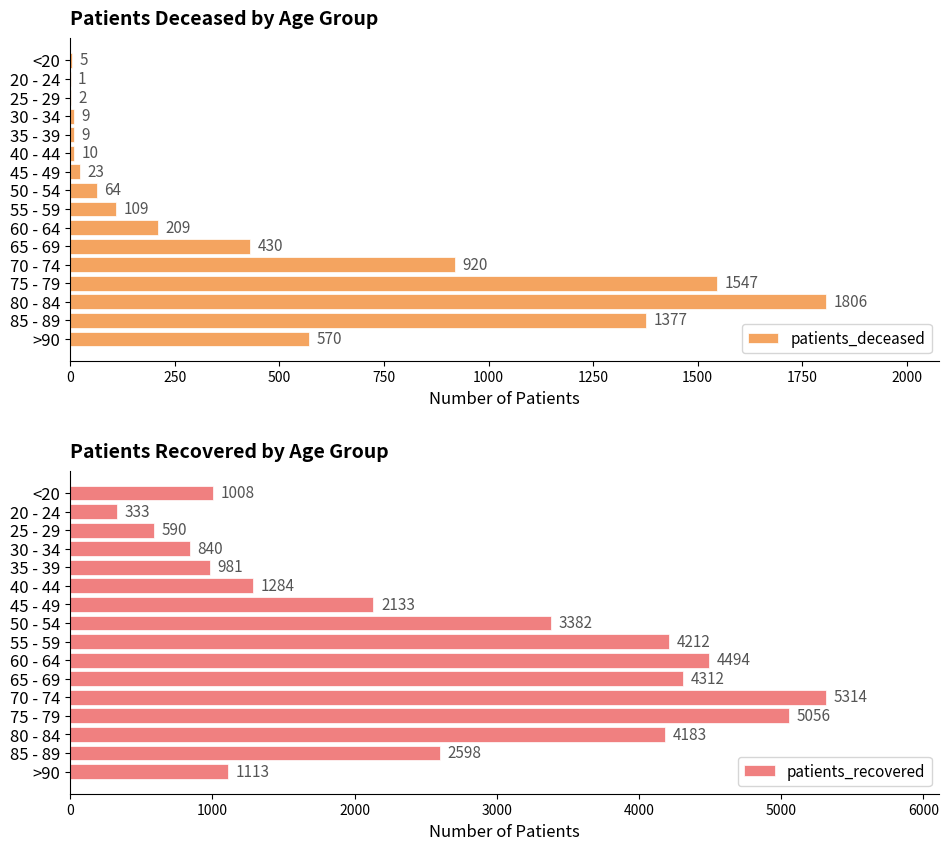

What is the average value of the patients_recovered series?

2615